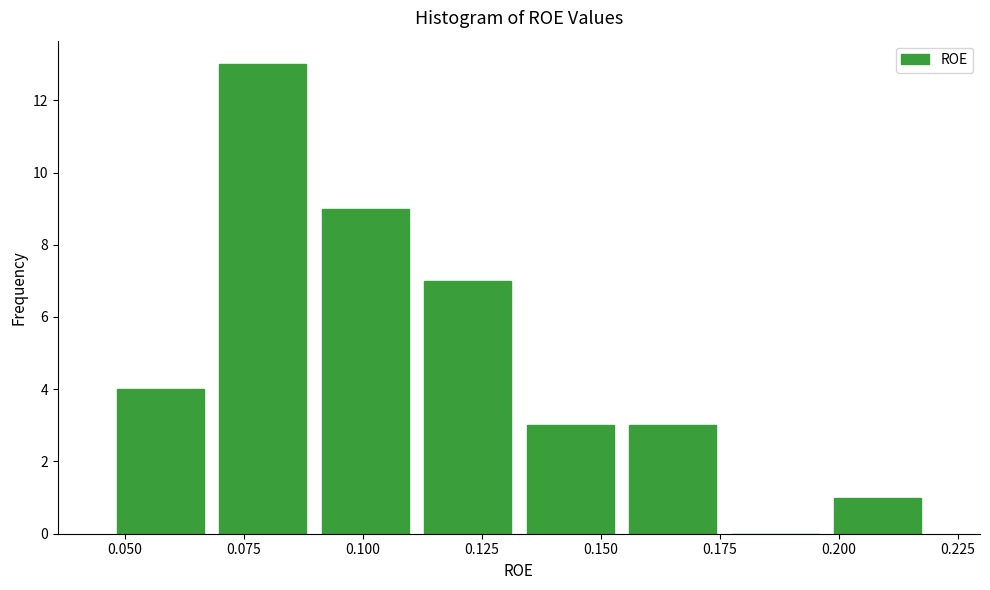

How tall is the bar that spans 0.135 to 0.155 on the x-axis? Neither the bar edges nor the heights are printed on the chart, so give them approximately, as read against the axes.

3